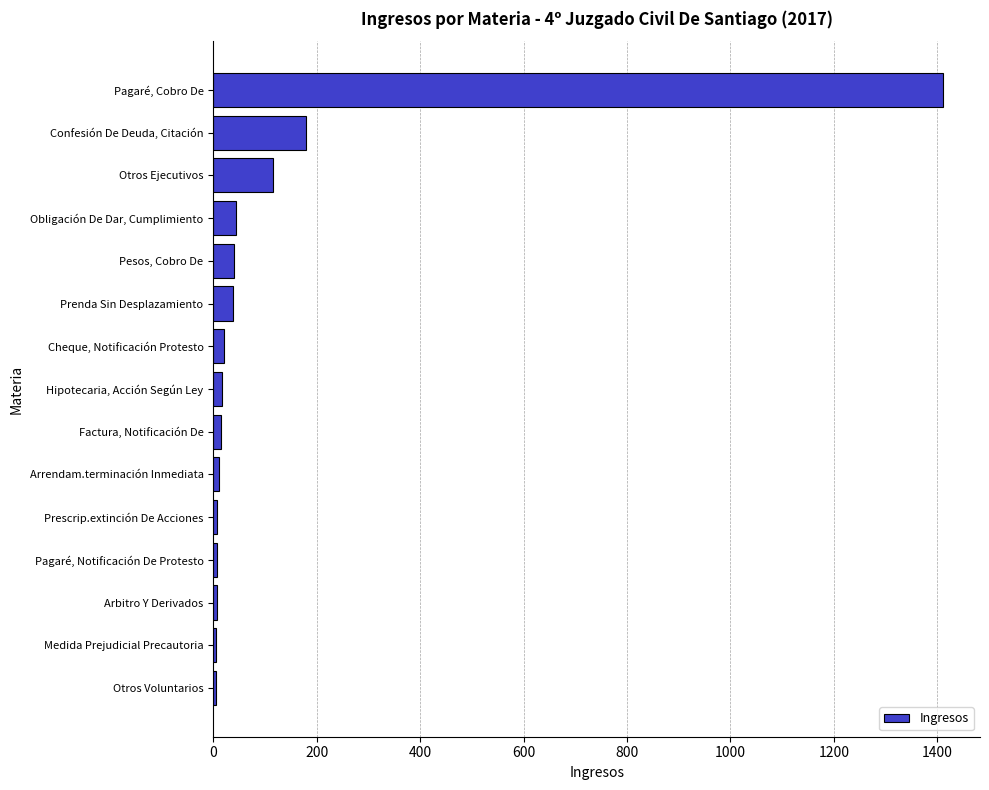

Where is the data nearest to the value 708?

Confesión De Deuda, Citación